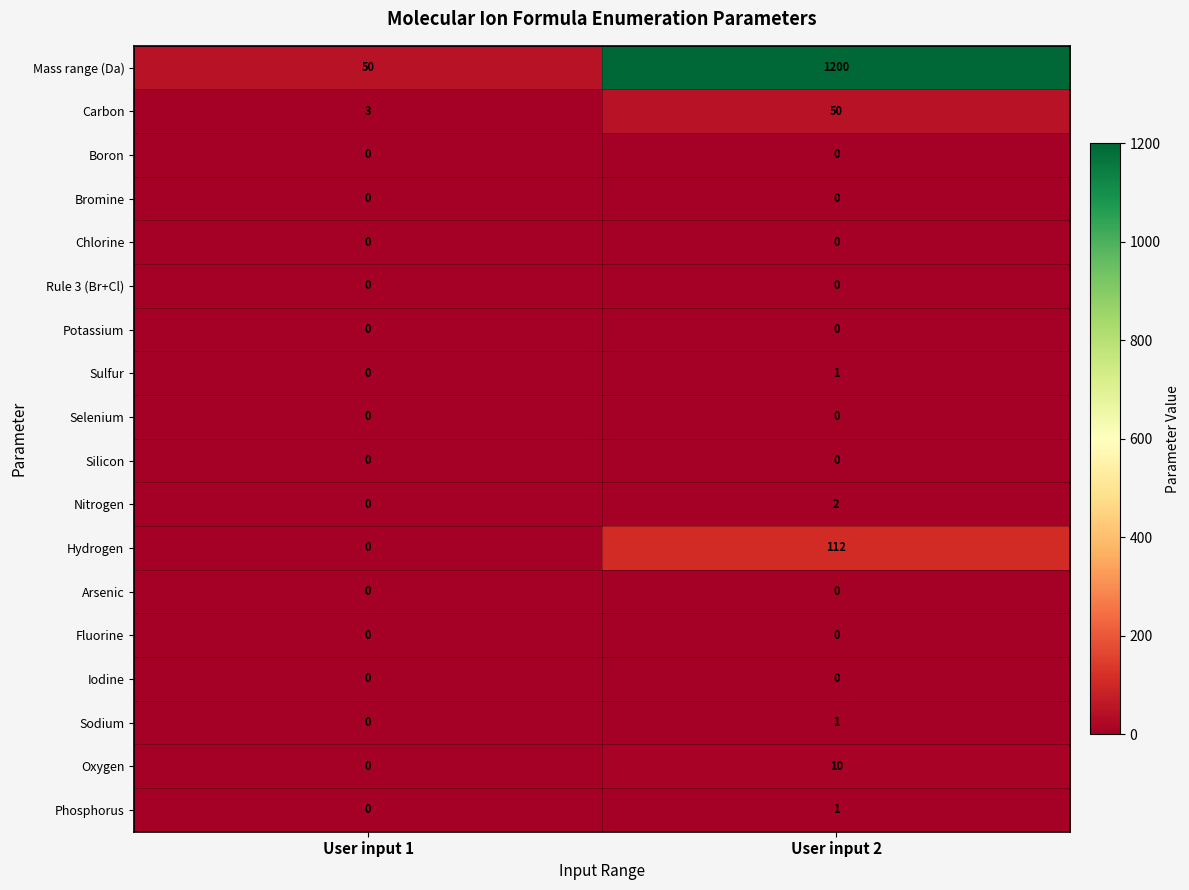

True or false: Hydrogen has a value of -65 at User input 1.

False